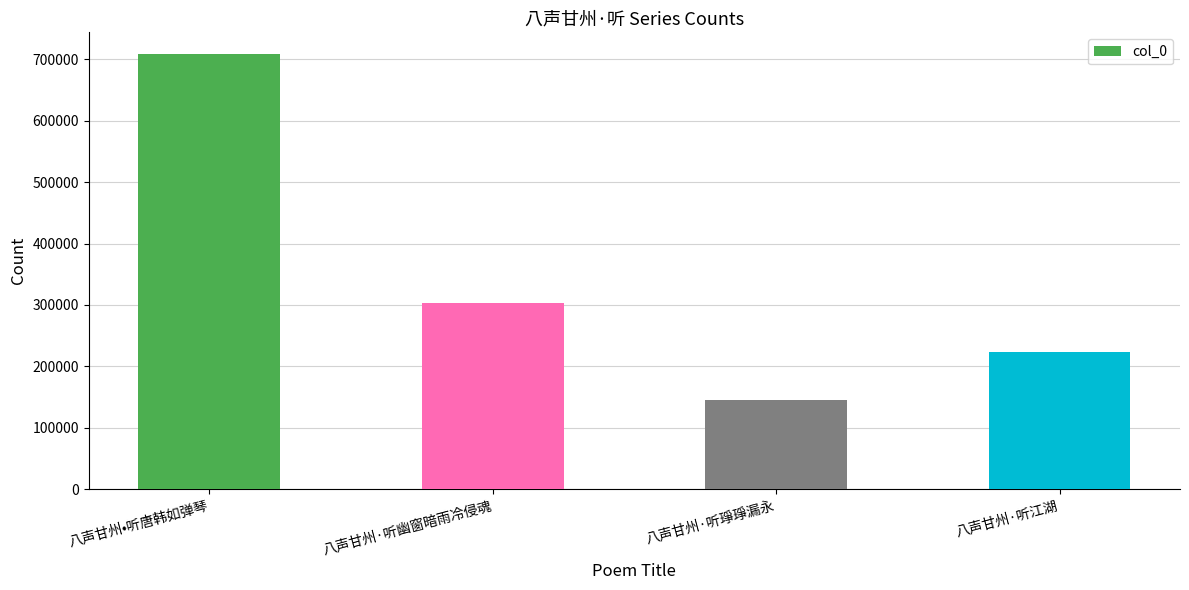

What is the change in value from 八声甘州·听琤琤漏永 to 八声甘州·听江湖?

+77768